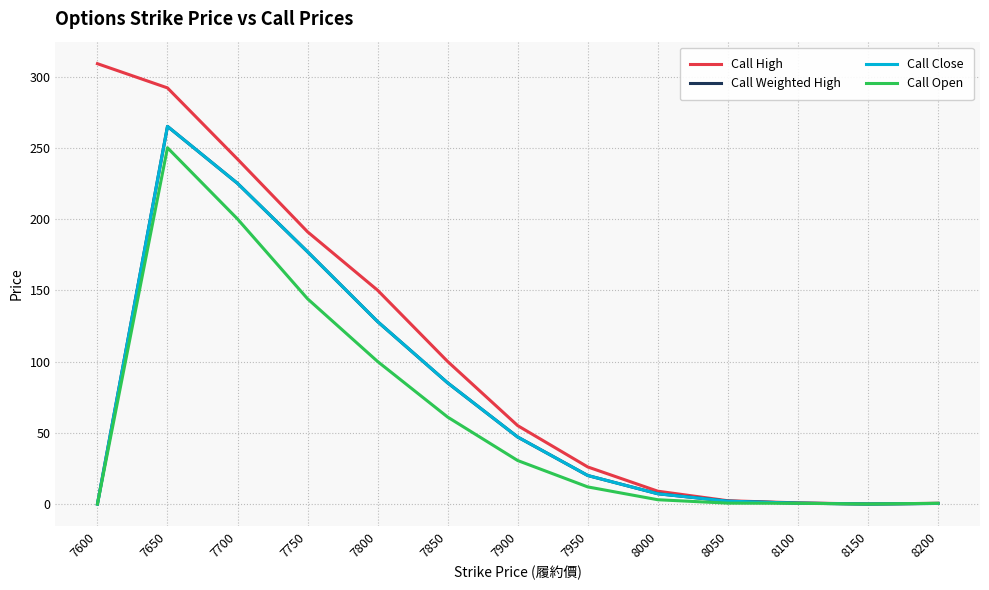

The value of Call Close at 7600 is 158.6. True or false?

False